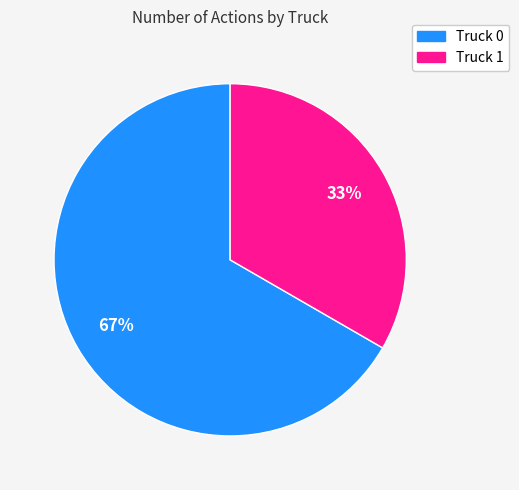

What is the ratio of the value at Truck 0 to the value at Truck 1?

2.0